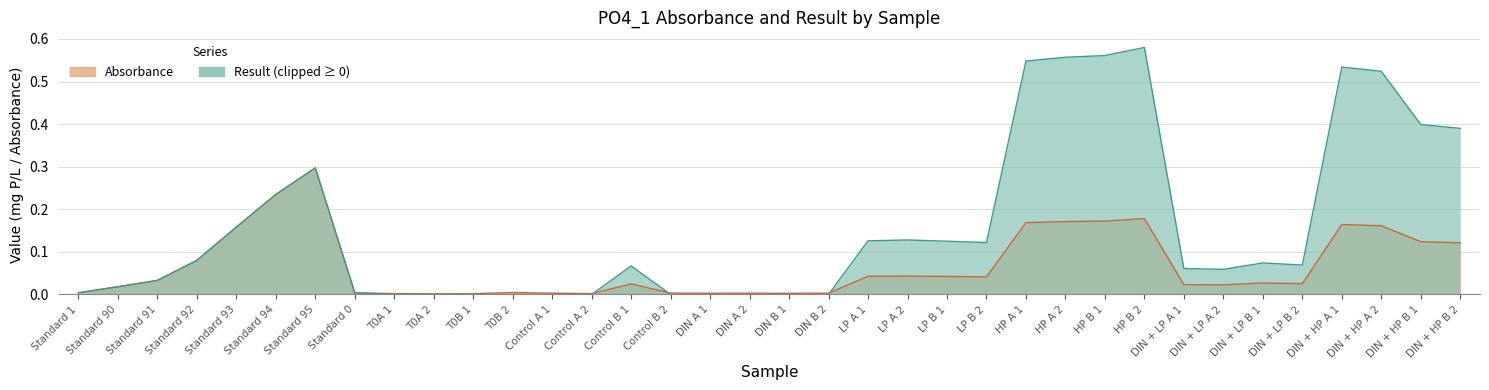

List the labels in order of Result value, largest first.

HP B 2, HP B 1, HP A 2, HP A 1, DIN + HP A 1, DIN + HP A 2, DIN + HP B 1, DIN + HP B 2, Standard 95, Standard 94, Standard 93, LP A 2, LP A 1, LP B 1, LP B 2, Standard 92, DIN + LP B 1, DIN + LP B 2, Control B 1, DIN + LP A 1, DIN + LP A 2, Standard 91, Standard 90, Standard 1, Standard 0, T0A 1, T0A 2, T0B 1, T0B 2, Control A 1, Control A 2, Control B 2, DIN A 1, DIN A 2, DIN B 1, DIN B 2